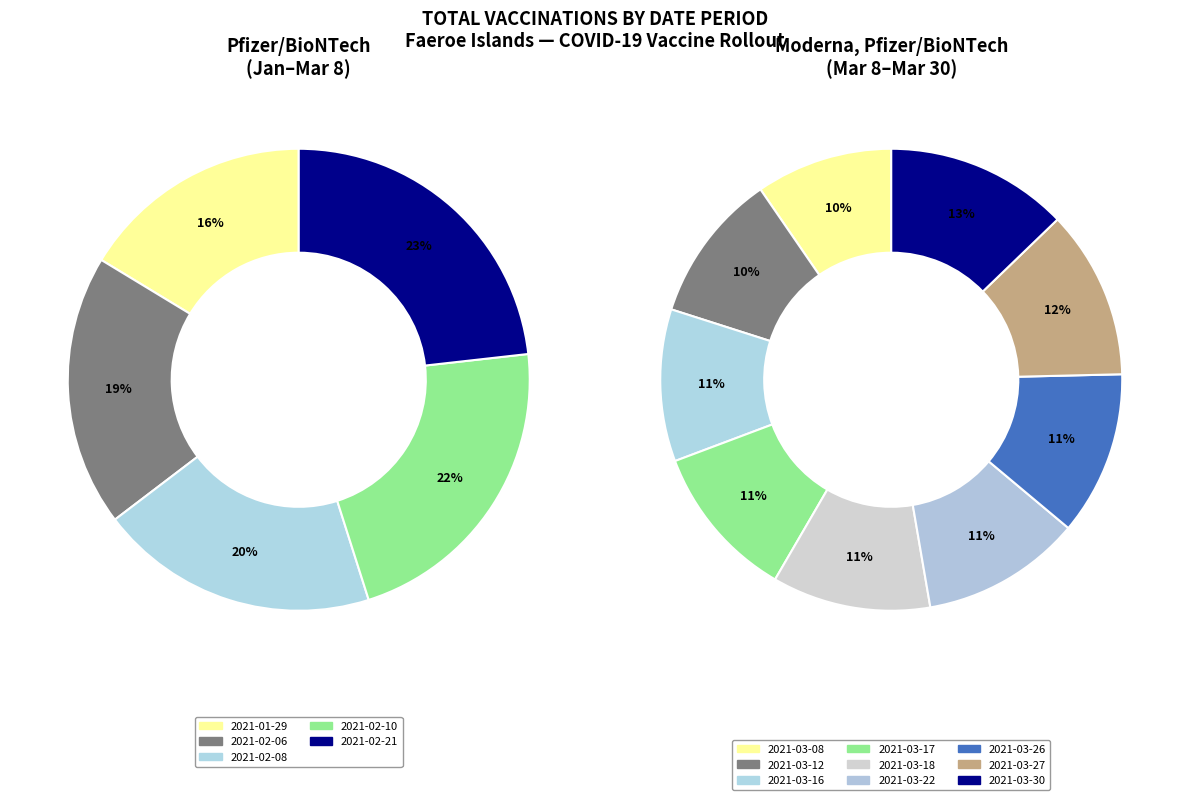

To the nearest percent, what is the combined percentage of Moderna, Pfizer/BioNTech and Pfizer/BioNTech?

100%